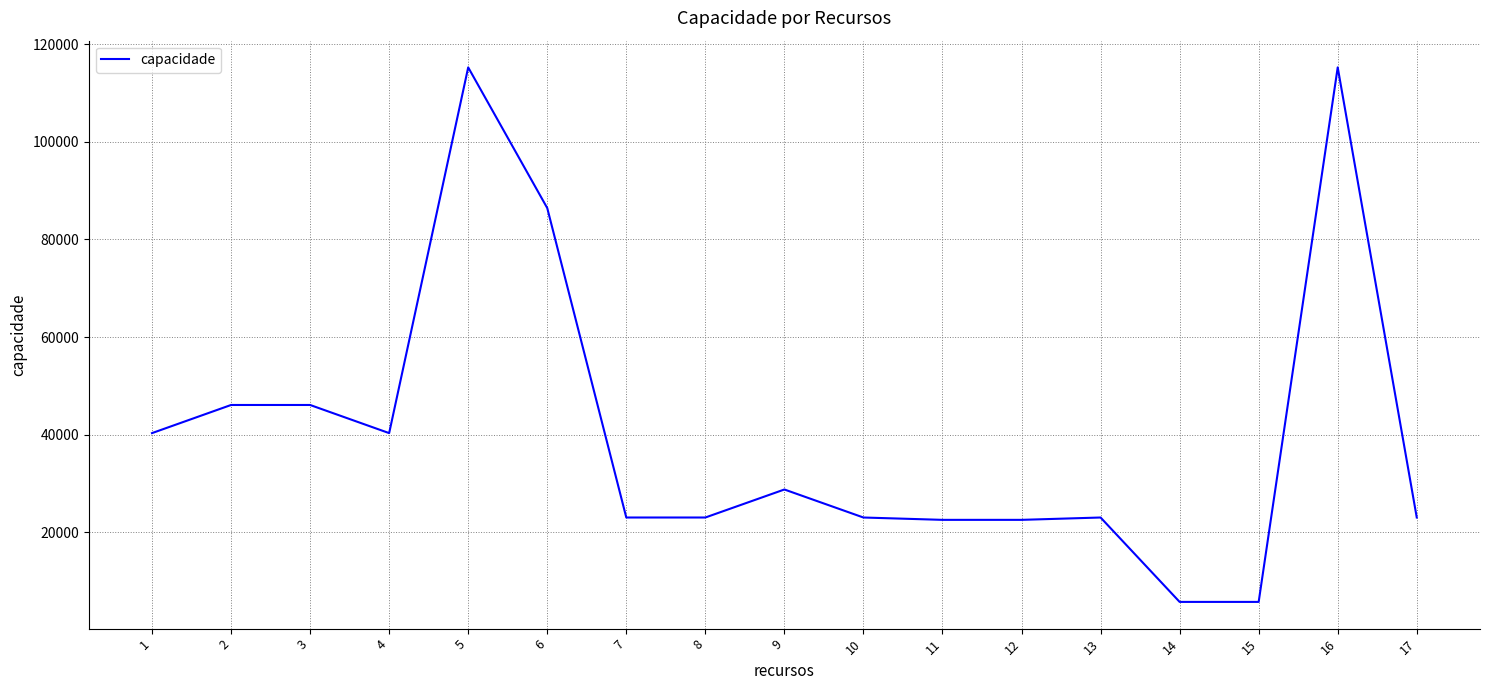

Read the value at 3, to the nearest 10.

46100